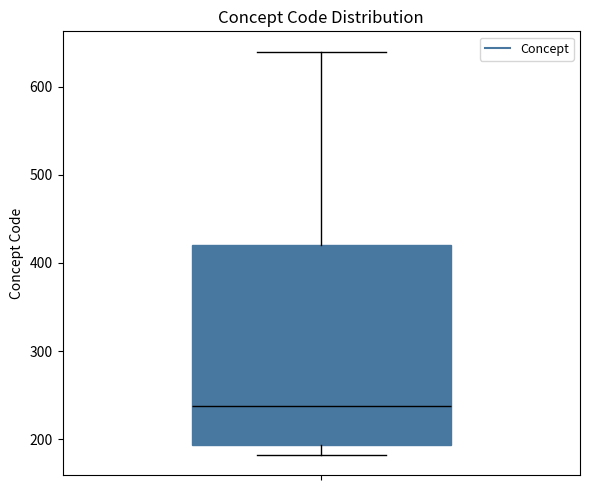

Read this box plot against the y-axis: the position of the median line, the range covered by the box, and the ends of both whiskers. The values are not printed on the chart, so give them approximately, as read against the axis.

median 240, box 190 to 420, whiskers 180 to 640